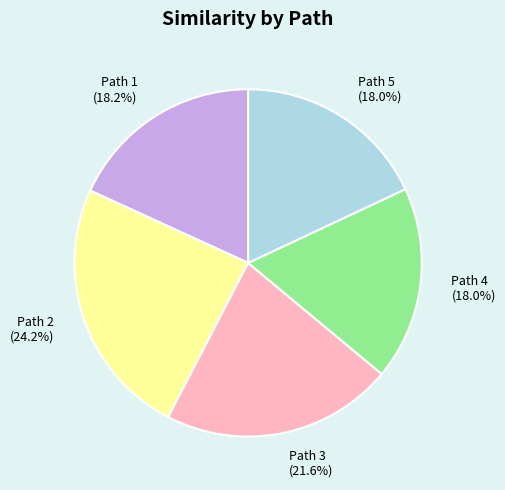

To the nearest percent, what is the difference between the largest and smallest slice percentages?

6%